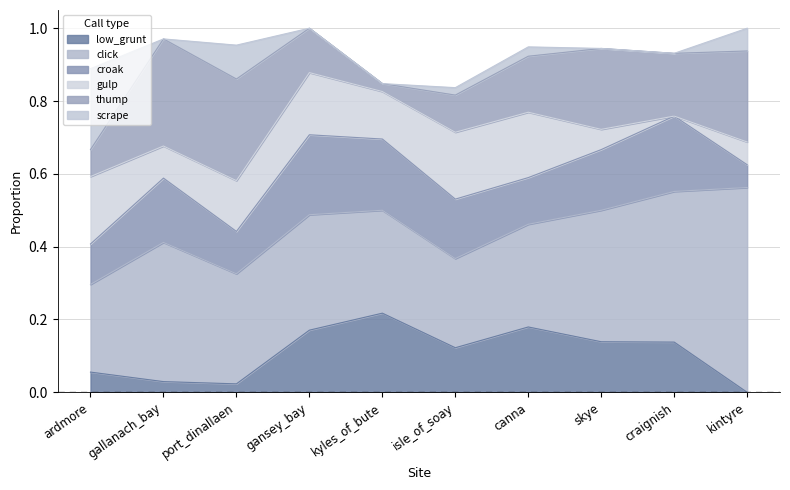

Reading left to right, what are all the values shown in this chart?

low_grunt: 0.1	0.0	0.0	0.2	0.2	0.1	0.2	0.1	0.1	0.0
click: 0.2	0.4	0.3	0.3	0.3	0.2	0.3	0.4	0.4	0.6
croak: 0.1	0.2	0.1	0.2	0.2	0.2	0.1	0.2	0.2	0.1
gulp: 0.2	0.1	0.1	0.2	0.1	0.2	0.2	0.1	0.0	0.1
thump: 0.1	0.3	0.3	0.1	0.0	0.1	0.2	0.2	0.2	0.2
scrape: 0.2	0.0	0.1	0.0	0.0	0.0	0.0	0.0	0.0	0.1